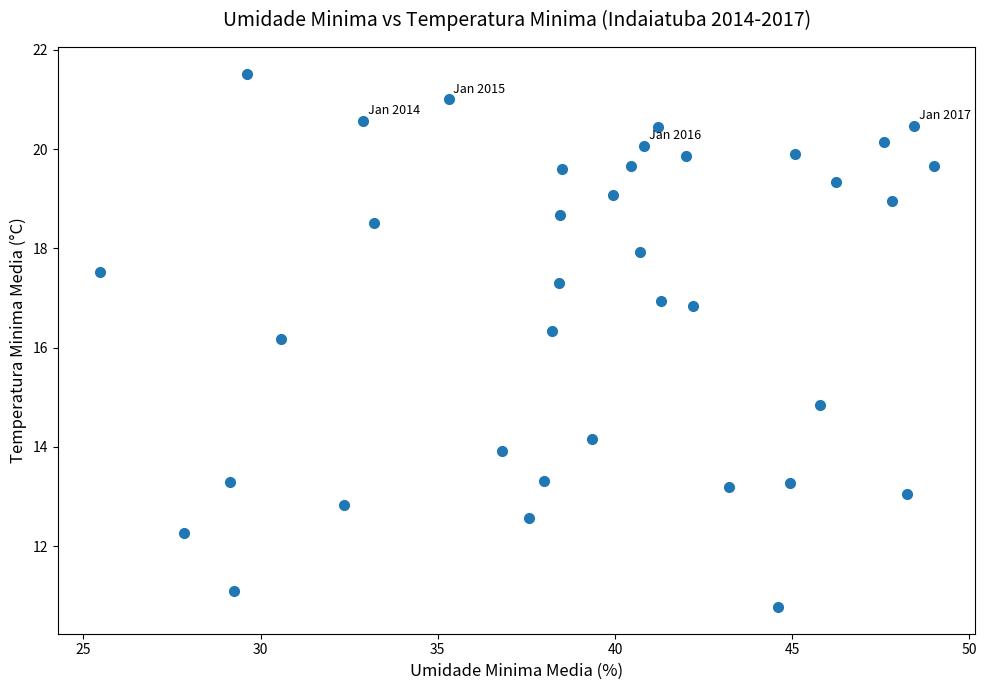

What Y value in the scatter plot is closest to 16?

16.2